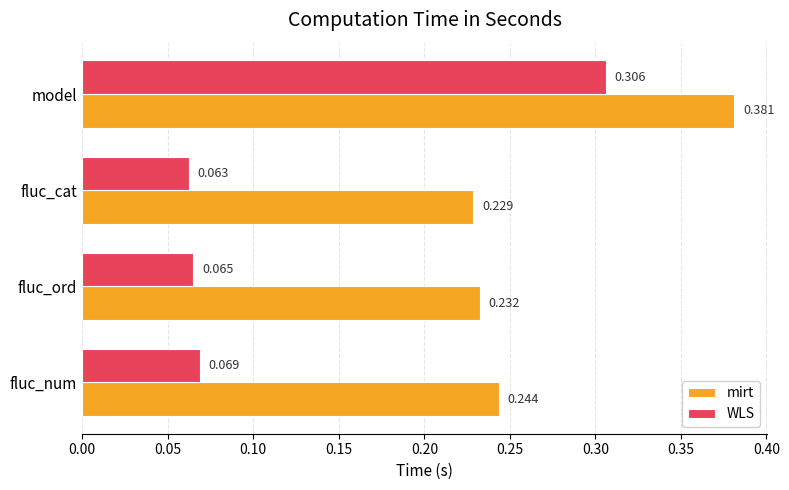

Which category has the lowest value in the WLS series?

fluc_cat